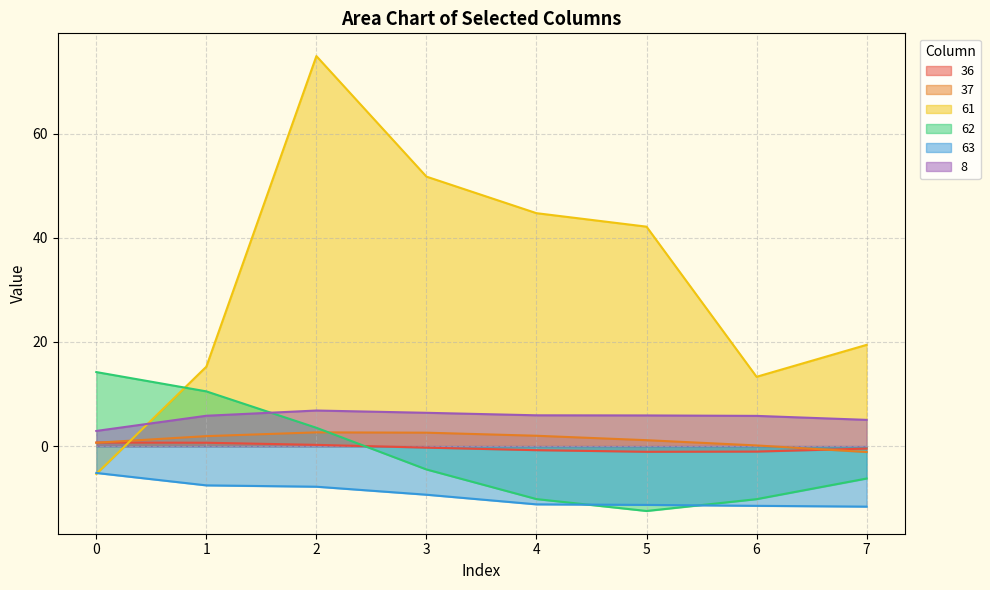

At which category is the sum across all series the highest?

2